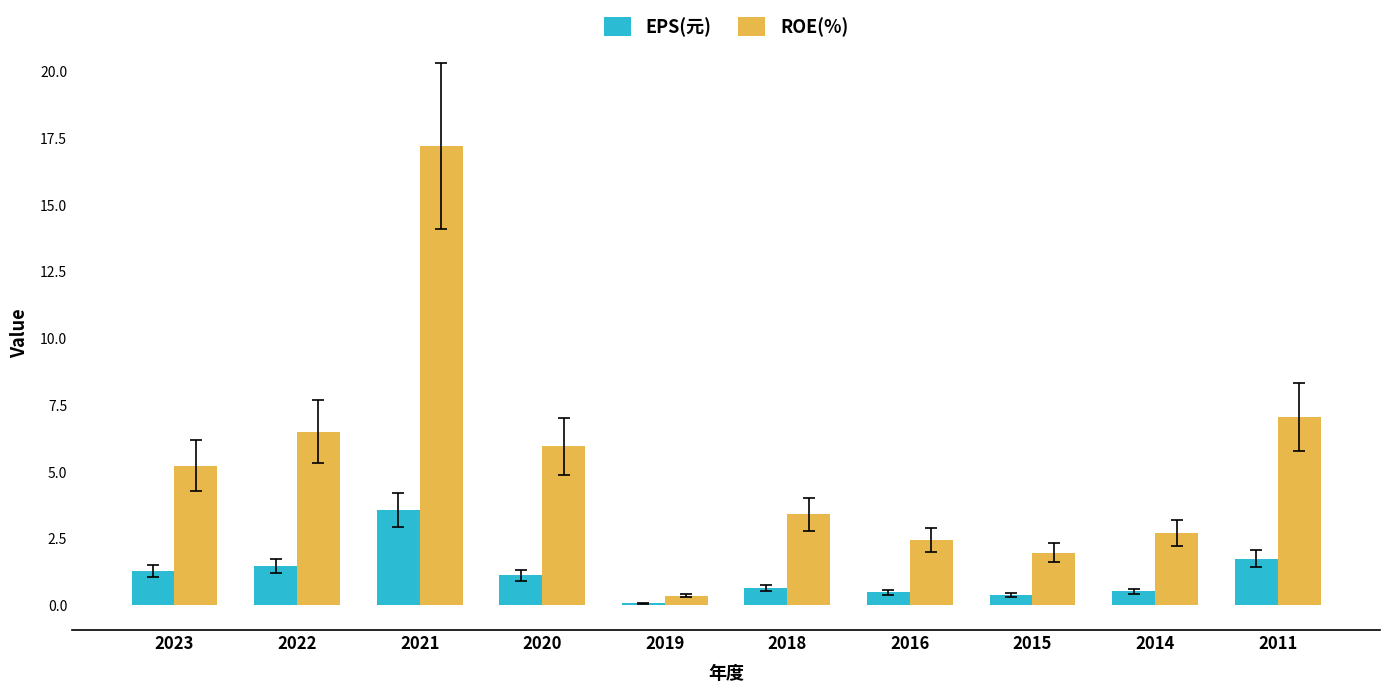

Rank the series at 2011 from highest to lowest value.

ROE(%), EPS(元)